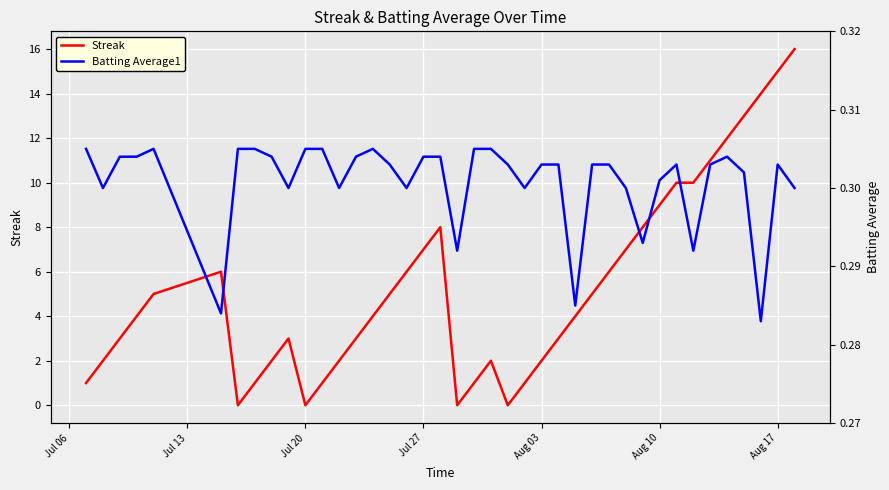

Which label corresponds to the smallest value in the chart?

Aug 17